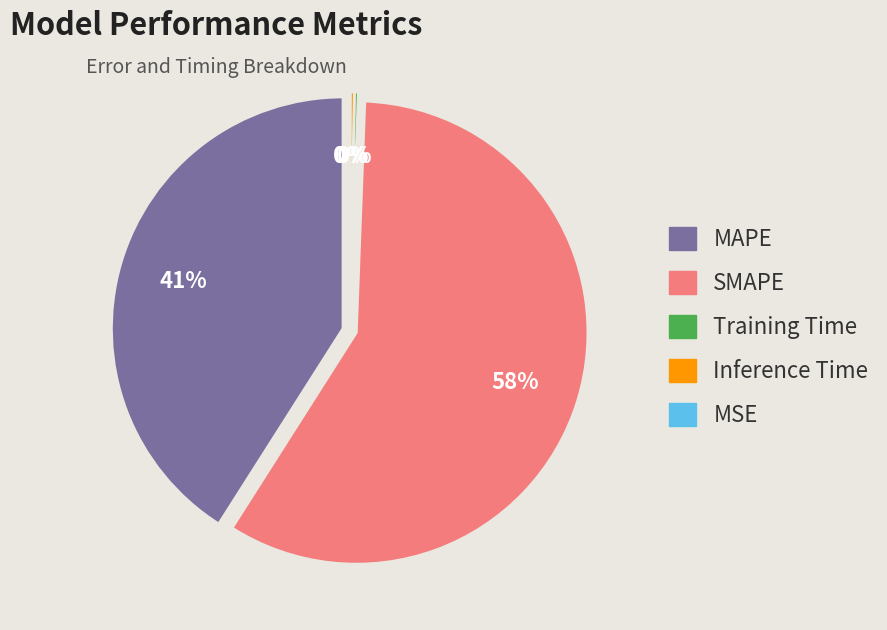

Do MAPE and SMAPE together represent more than half of the pie?

Yes